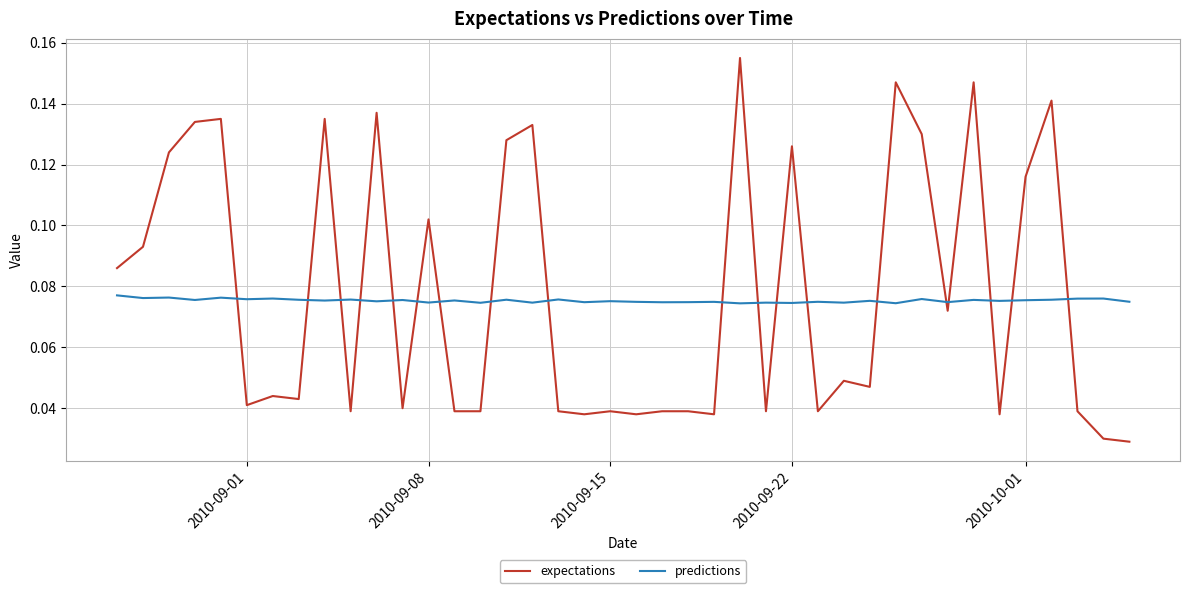

How many times do predictions and expectations cross each other?

19